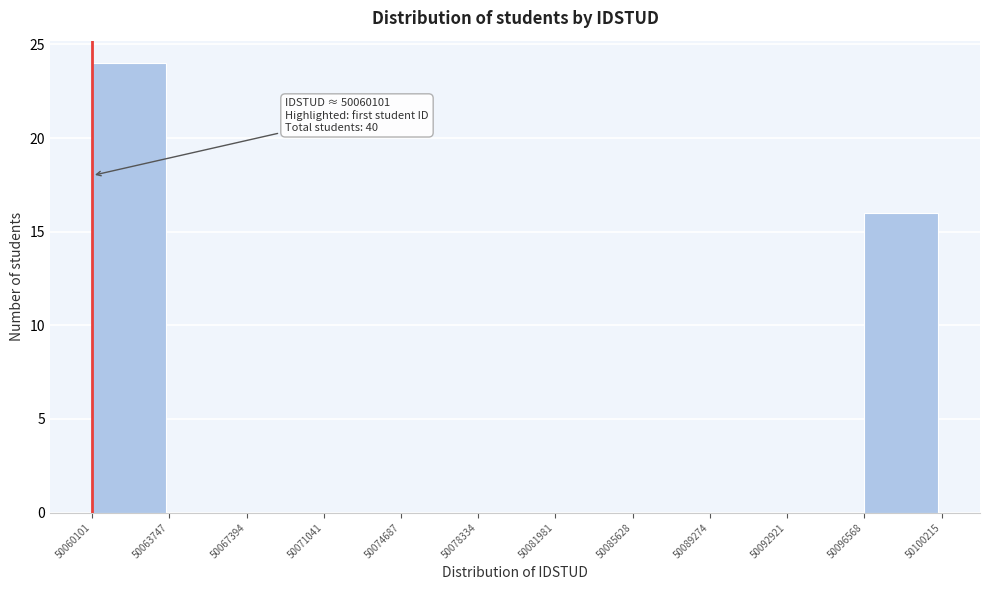

Over which range of the x-axis is the bar tallest?

50060101 to 50063747